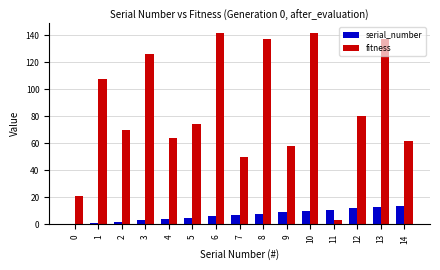

What is the maximum value shown in the chart?

142